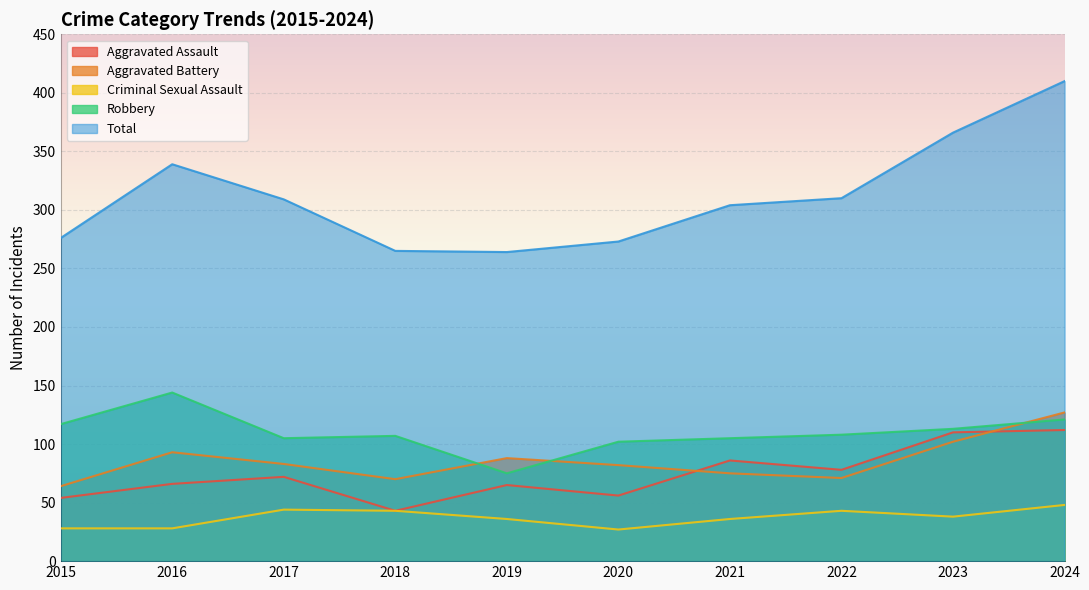

What is the difference between the maximum and minimum values in the Robbery series?

69